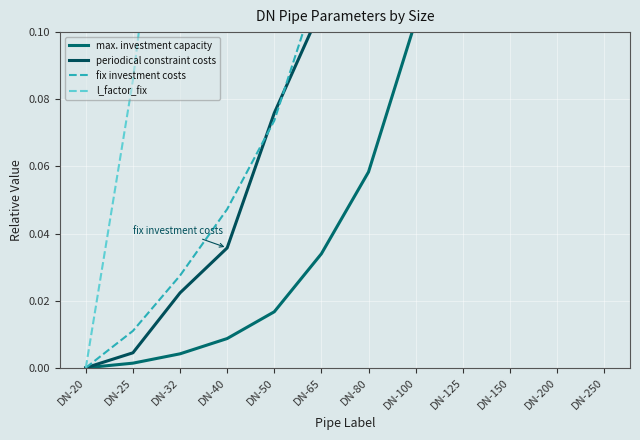

What is the greatest value displayed?

1.0